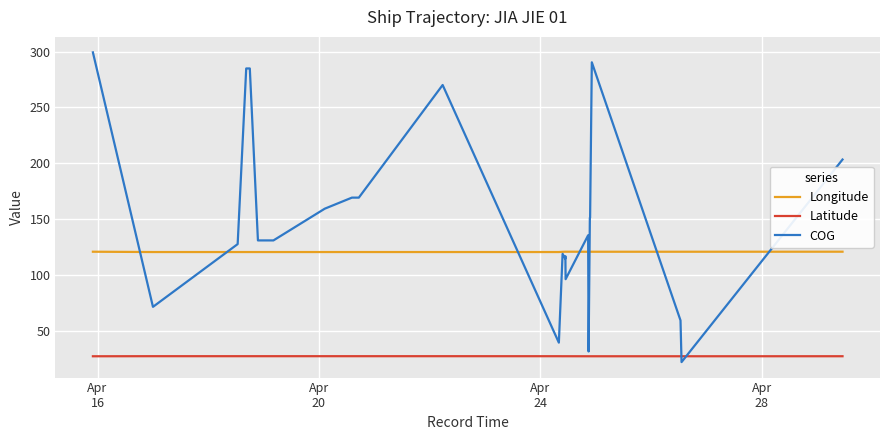

True or false: Longitude and COG intersect in this chart.

True